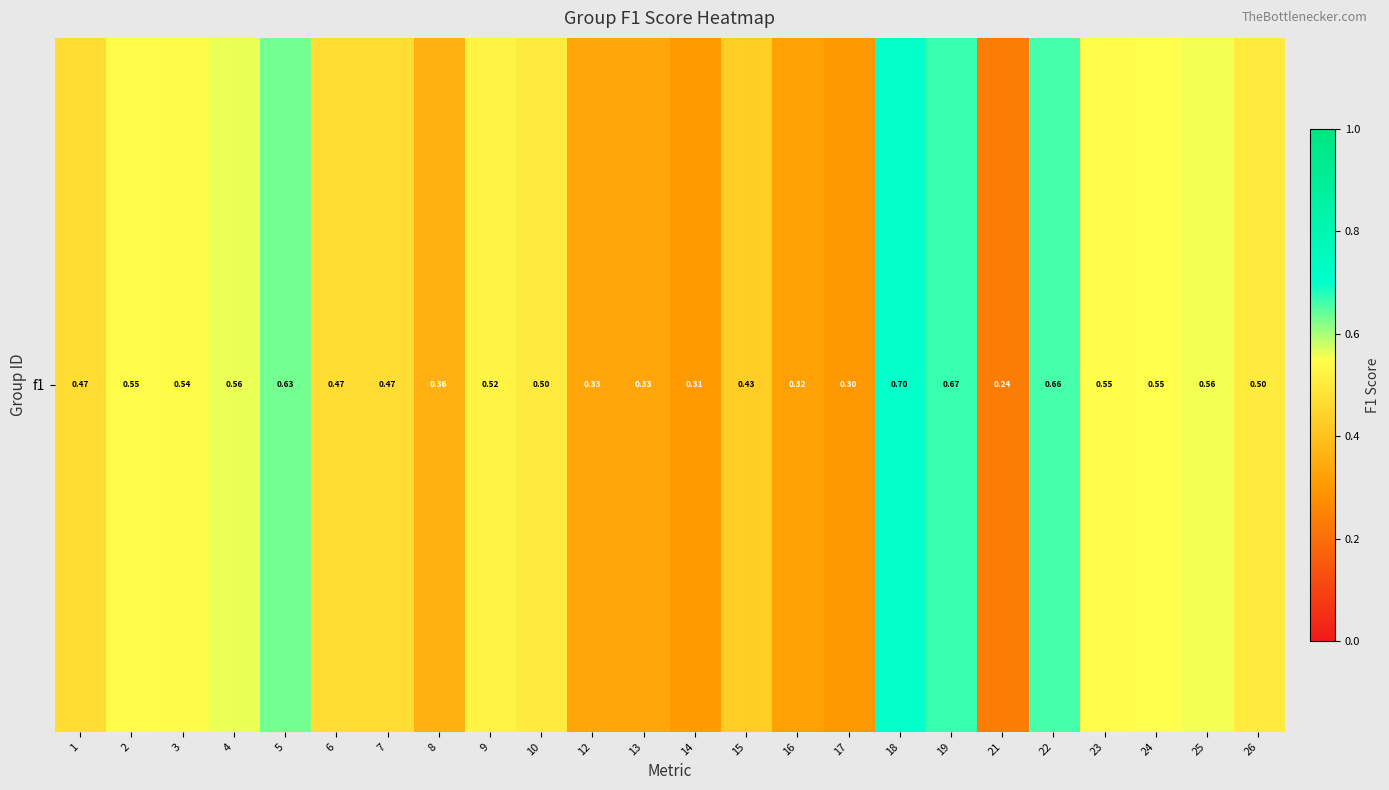

What is the maximum value shown in the chart?

0.7